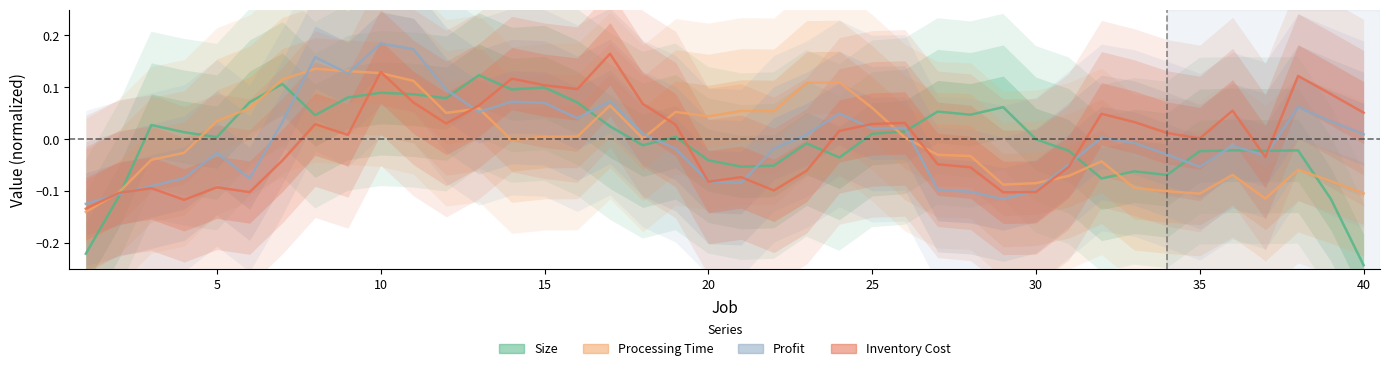

Reading right to left, what are all the values shown in this chart?

Size: -0.2	-0.1	-0.0	-0.0	-0.0	-0.0	-0.1	-0.1	-0.1	-0.0	-0.0	0.1	0.0	0.1	0.0	0.0	-0.0	-0.0	-0.1	-0.1	-0.0	0.0	-0.0	0.0	0.1	0.1	0.1	0.1	0.1	0.1	0.1	0.1	0.0	0.1	0.1	0.0	0.0	0.0	-0.1	-0.2
Processing Time: -0.1	-0.1	-0.1	-0.1	-0.1	-0.1	-0.1	-0.1	-0.0	-0.1	-0.1	-0.1	-0.0	-0.0	0.0	0.1	0.1	0.1	0.1	0.1	0.0	0.1	0.0	0.1	0.0	0.0	-0.0	0.1	0.1	0.1	0.1	0.1	0.1	0.1	0.1	0.0	-0.0	-0.0	-0.1	-0.1
Profit: 0.0	0.0	0.1	-0.0	-0.0	-0.1	-0.0	-0.0	0.0	-0.0	-0.1	-0.1	-0.1	-0.1	0.0	0.0	0.0	0.0	-0.0	-0.1	-0.1	-0.0	0.0	0.1	0.0	0.1	0.1	0.1	0.1	0.2	0.2	0.1	0.2	0.0	-0.1	-0.0	-0.1	-0.1	-0.1	-0.1
Inventory Cost: 0.1	0.1	0.1	-0.0	0.1	0.0	0.0	0.0	0.0	-0.1	-0.1	-0.1	-0.1	-0.0	0.0	0.0	0.0	-0.1	-0.1	-0.1	-0.1	0.0	0.1	0.2	0.1	0.1	0.1	0.1	0.0	0.1	0.1	0.0	0.0	-0.0	-0.1	-0.1	-0.1	-0.1	-0.1	-0.1